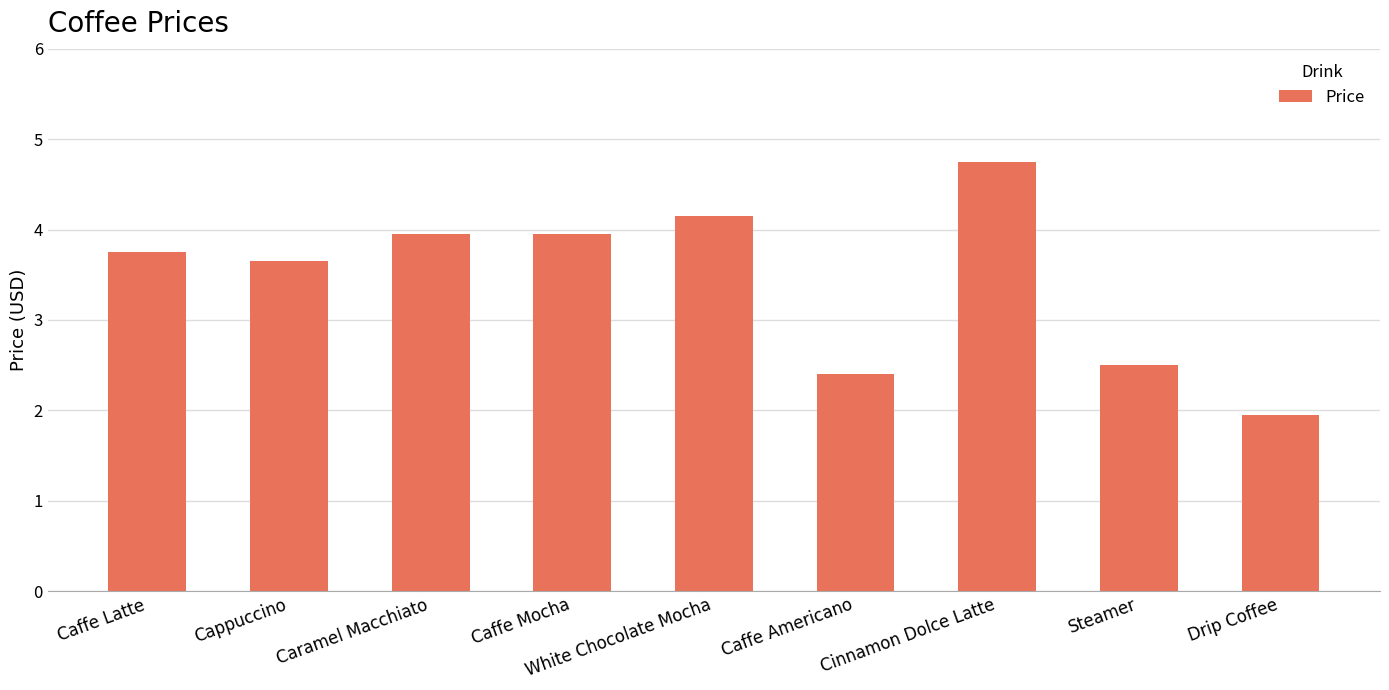

What is the change in value from Cappuccino to Drip Coffee?

-1.7